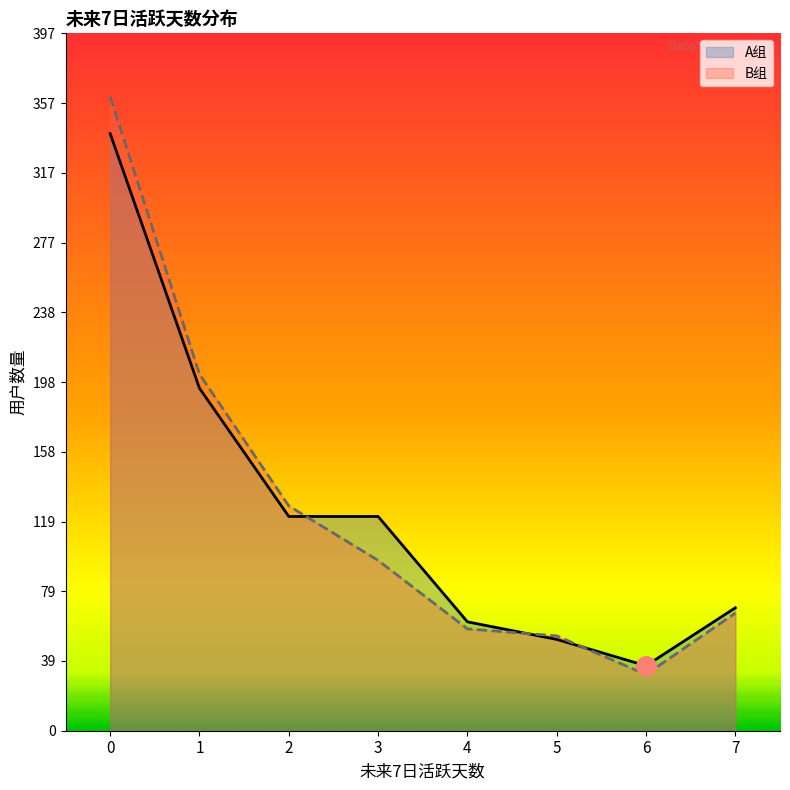

What is the value of the A组 point at the 7th from the left?

37